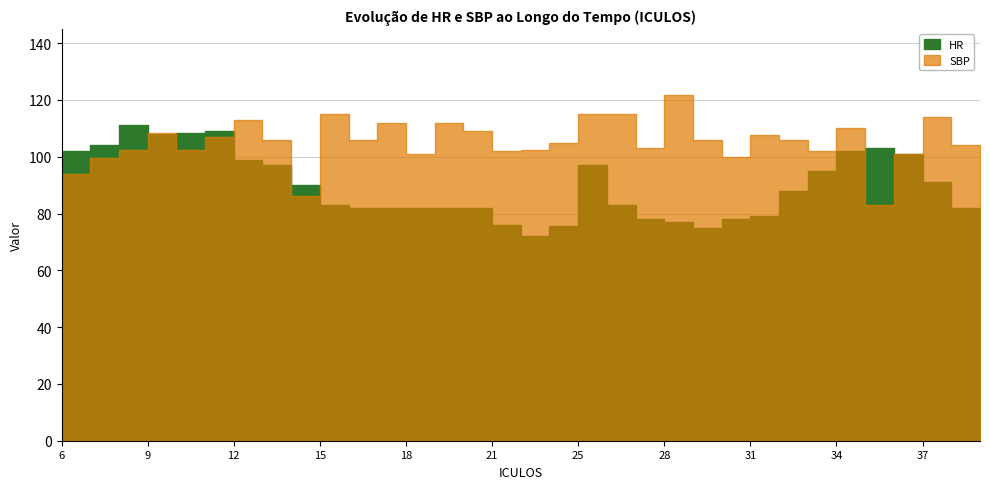

At which category does SBP reach its first local valley?

10